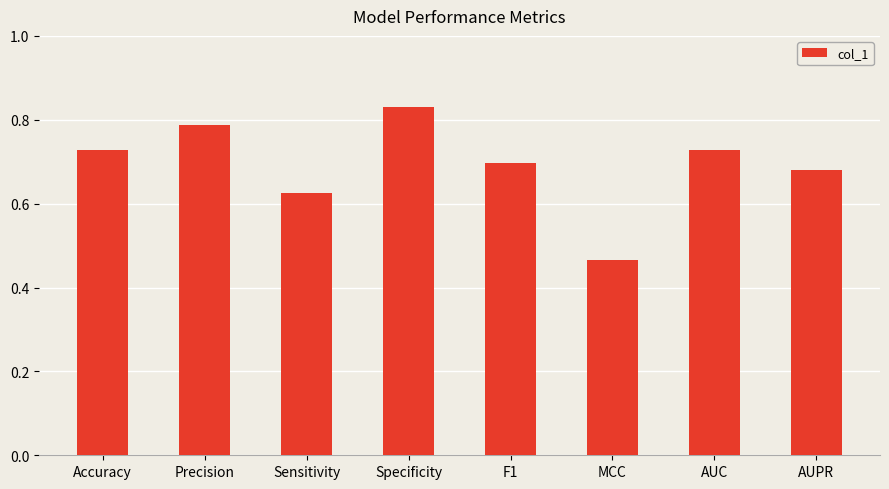

How many distinct data groups are displayed?

1